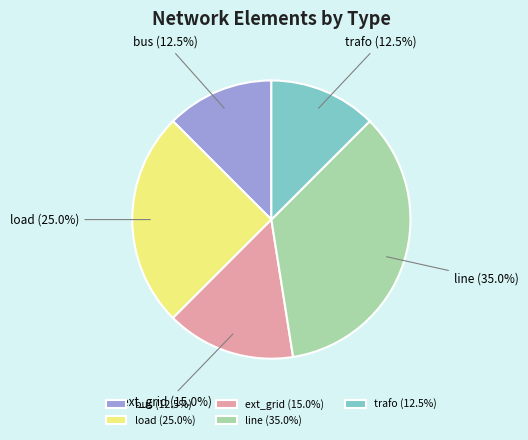

Combined, what portion of the pie is line (35.0%) and load (25.0%)?

60.0%